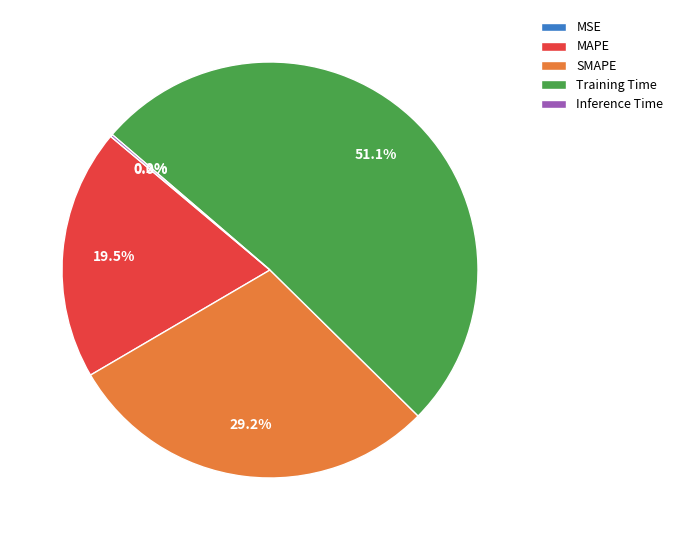

Combined, do SMAPE and Training Time account for over 50%?

Yes